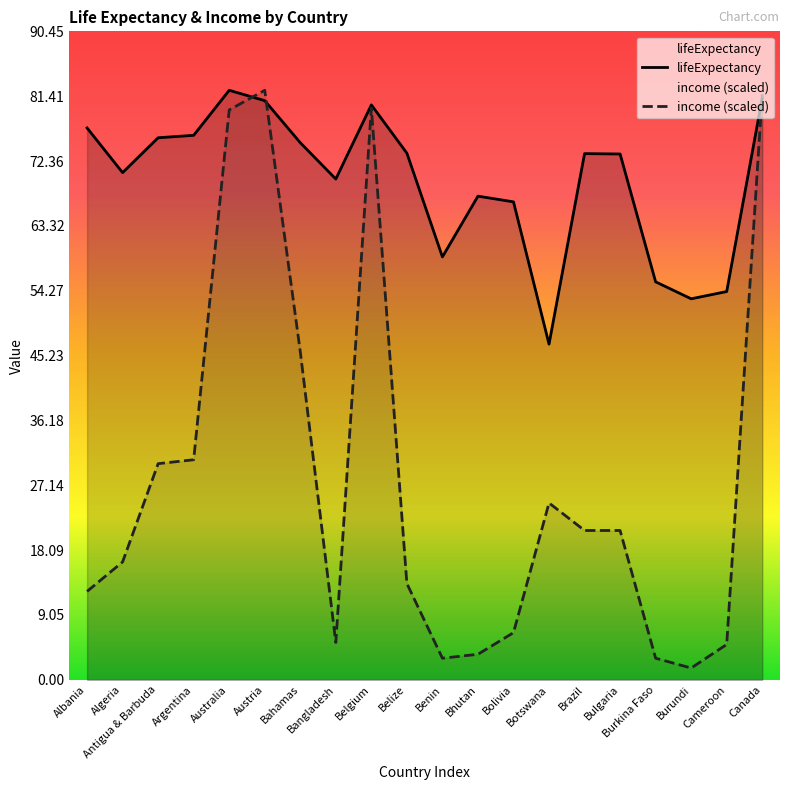

Where is the first local maximum for lifeExpectancy?

Australia